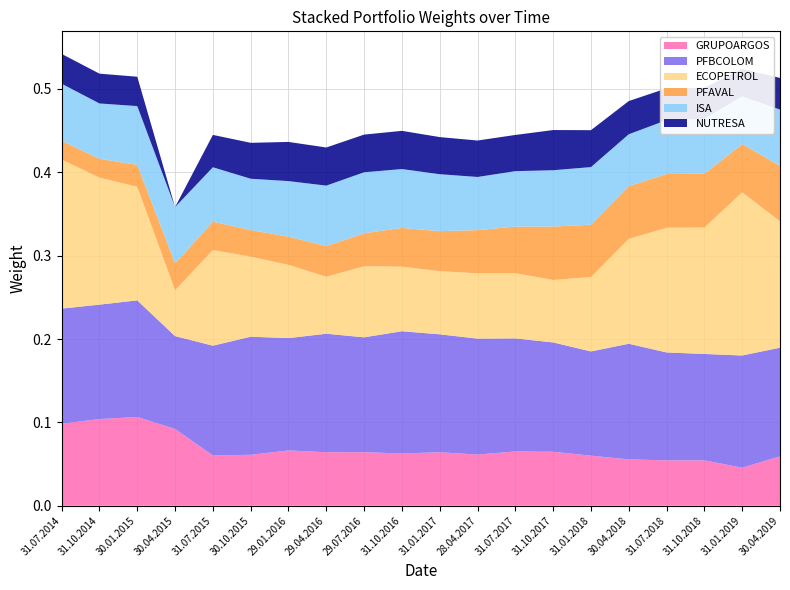

Reading left to right, list all the values displayed in this chart.

GRUPOARGOS: 0.1	0.1	0.1	0.1	0.1	0.1	0.1	0.1	0.1	0.1	0.1	0.1	0.1	0.1	0.1	0.1	0.1	0.1	0.0	0.1
PFBCOLOM: 0.1	0.1	0.1	0.1	0.1	0.1	0.1	0.1	0.1	0.1	0.1	0.1	0.1	0.1	0.1	0.1	0.1	0.1	0.1	0.1
ECOPETROL: 0.2	0.2	0.1	0.1	0.1	0.1	0.1	0.1	0.1	0.1	0.1	0.1	0.1	0.1	0.1	0.1	0.1	0.2	0.2	0.2
PFAVAL: 0.0	0.0	0.0	0.0	0.0	0.0	0.0	0.0	0.0	0.0	0.0	0.1	0.1	0.1	0.1	0.1	0.1	0.1	0.1	0.1
ISA: 0.1	0.1	0.1	0.1	0.1	0.1	0.1	0.1	0.1	0.1	0.1	0.1	0.1	0.1	0.1	0.1	0.1	0.1	0.1	0.1
NUTRESA: 0.0	0.0	0.0	0.0	0.0	0.0	0.0	0.0	0.0	0.0	0.0	0.0	0.0	0.0	0.0	0.0	0.0	0.0	0.0	0.0